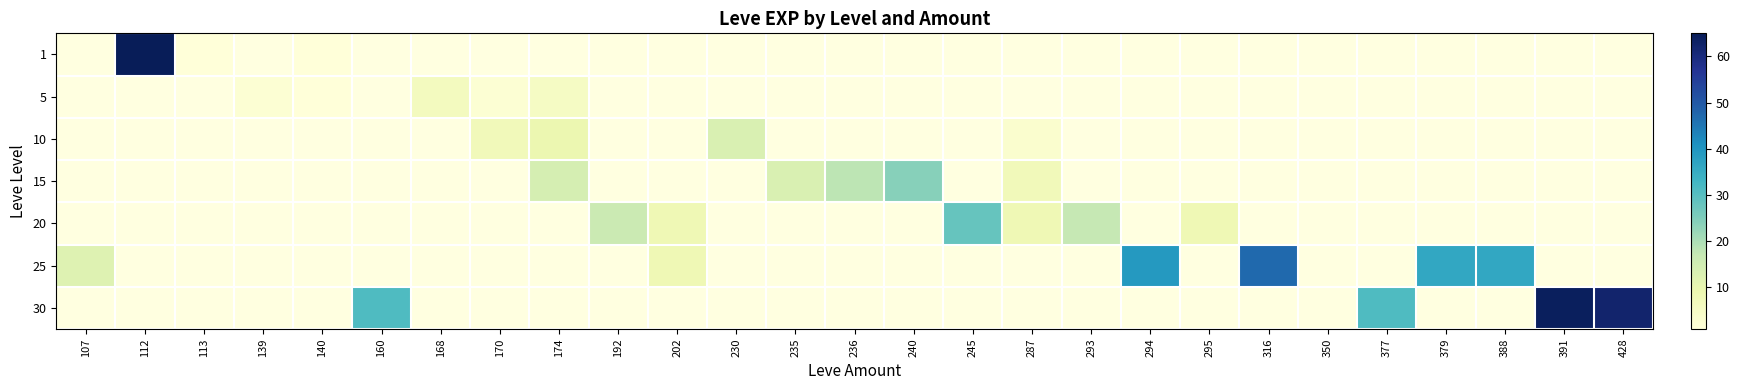

Between 160 and 388, which is larger?

388